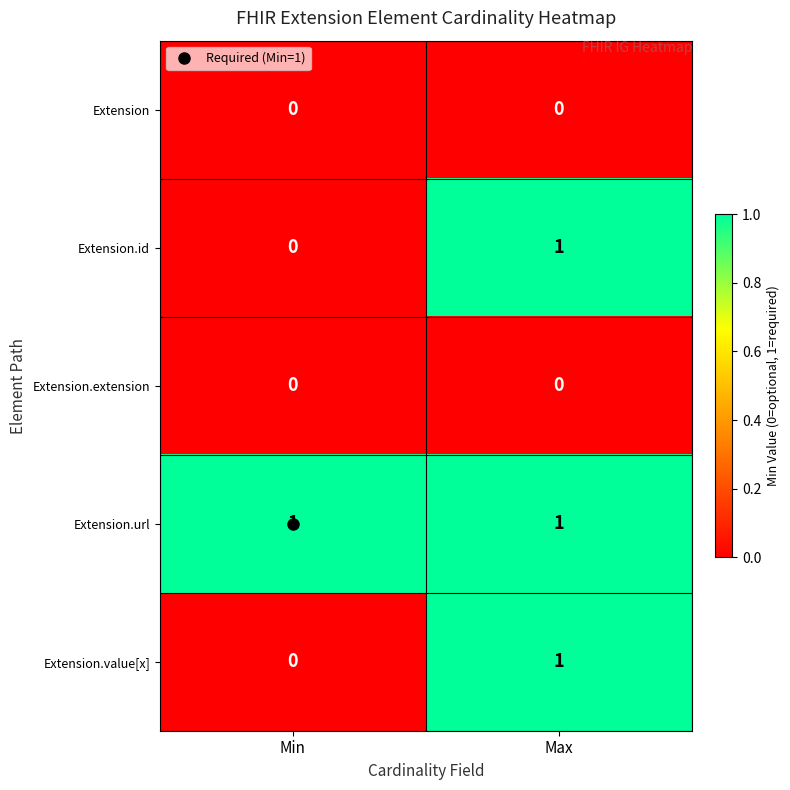

Which series has the largest total across all categories?

Extension.url